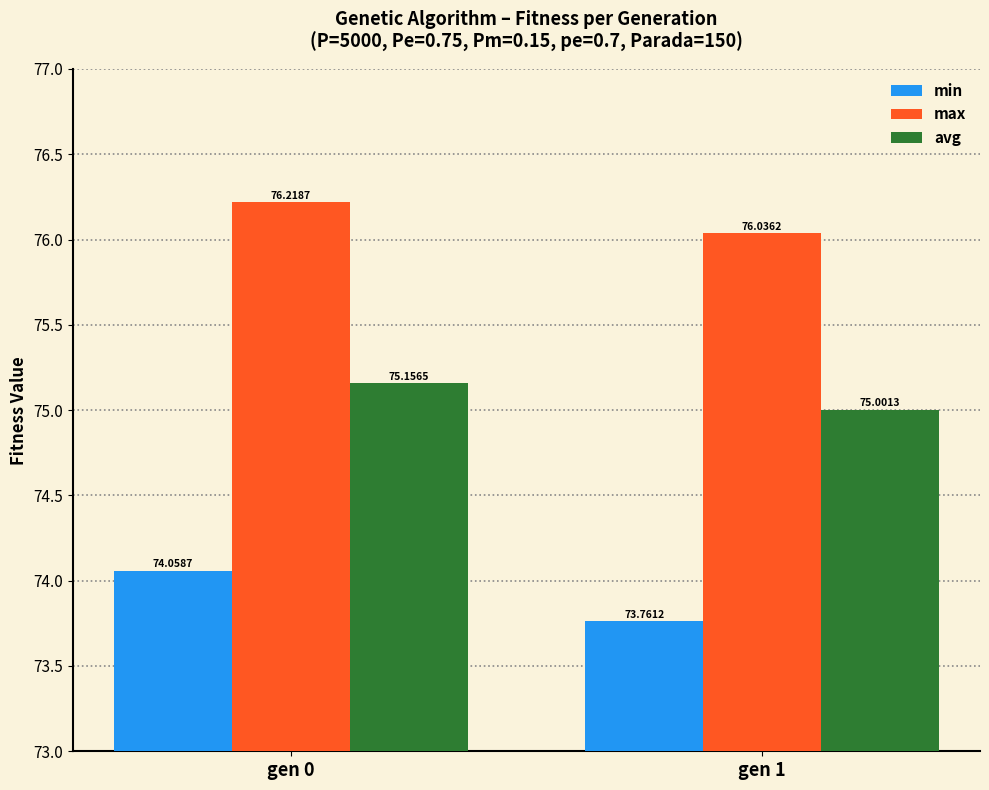

What is the minimum value shown in the chart?

73.8